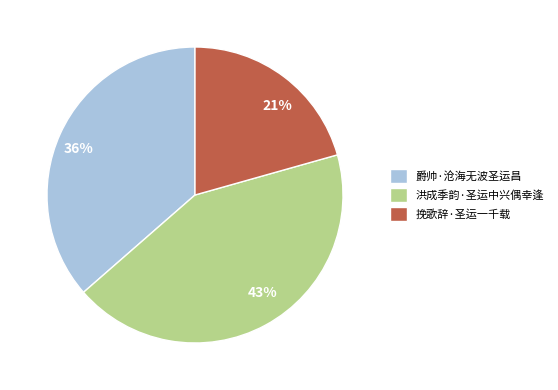

Between 挽歌辞·圣运一千载 and 爵帅·沧海无波圣运昌, which is larger?

爵帅·沧海无波圣运昌